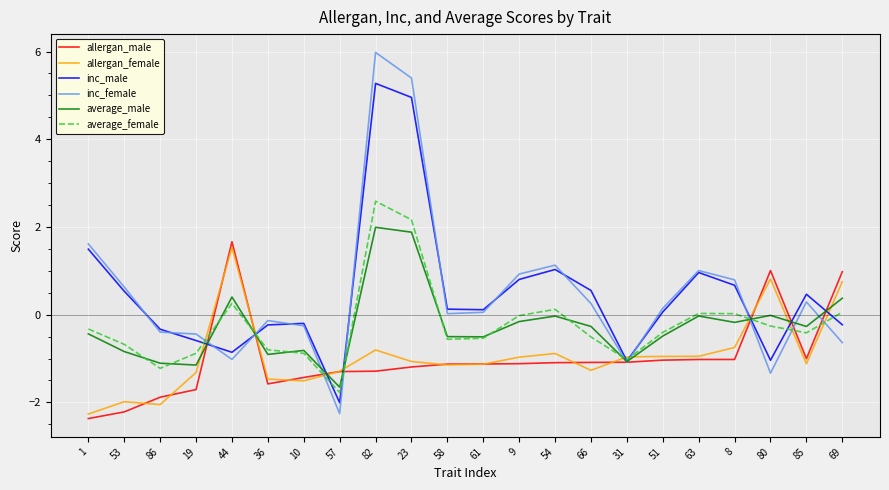

Is the value of allergan_female at 51 greater than the value of average_female at 66?

No